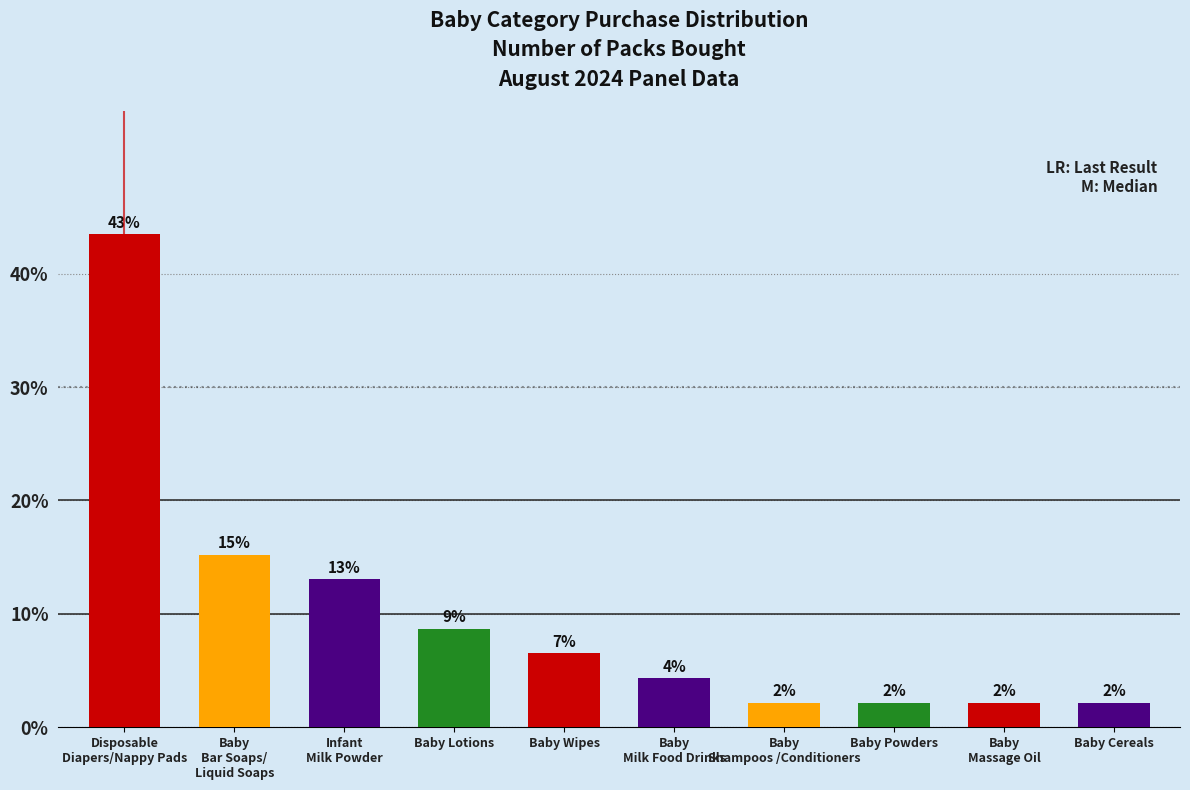

Reading left to right, list all the values displayed in this chart.

Disposable
Diapers/Nappy Pads=43.5	Baby
Bar Soaps/
Liquid Soaps=15.2	Infant
Milk Powder=13.0	Baby Lotions=8.7	Baby Wipes=6.5	Baby
Milk Food Drinks=4.3	Baby
Shampoos /Conditioners=2.2	Baby Powders=2.2	Baby
Massage Oil=2.2	Baby Cereals=2.2